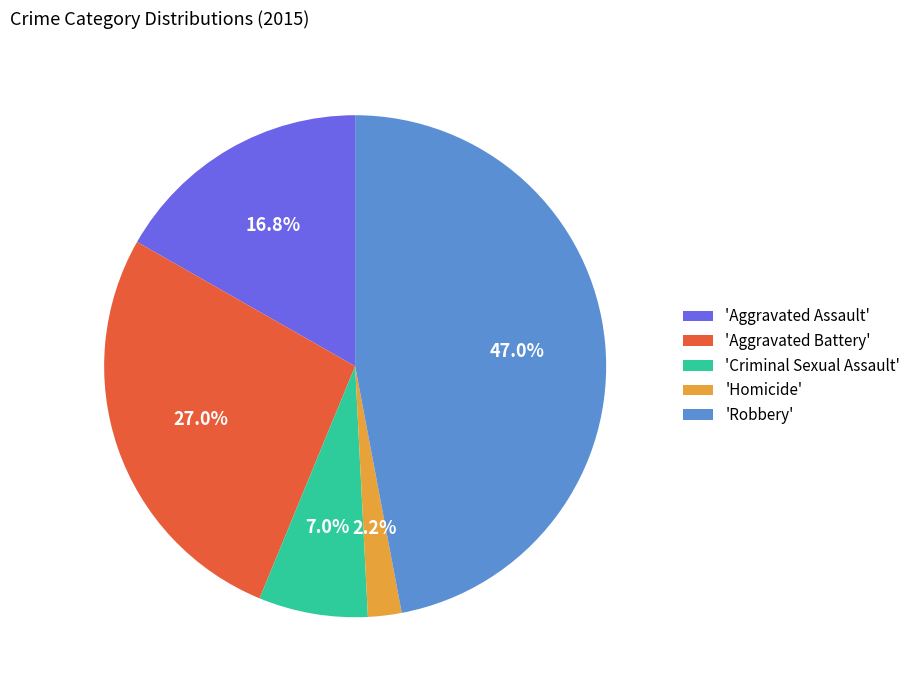

Which slice is the smallest?

'Homicide'